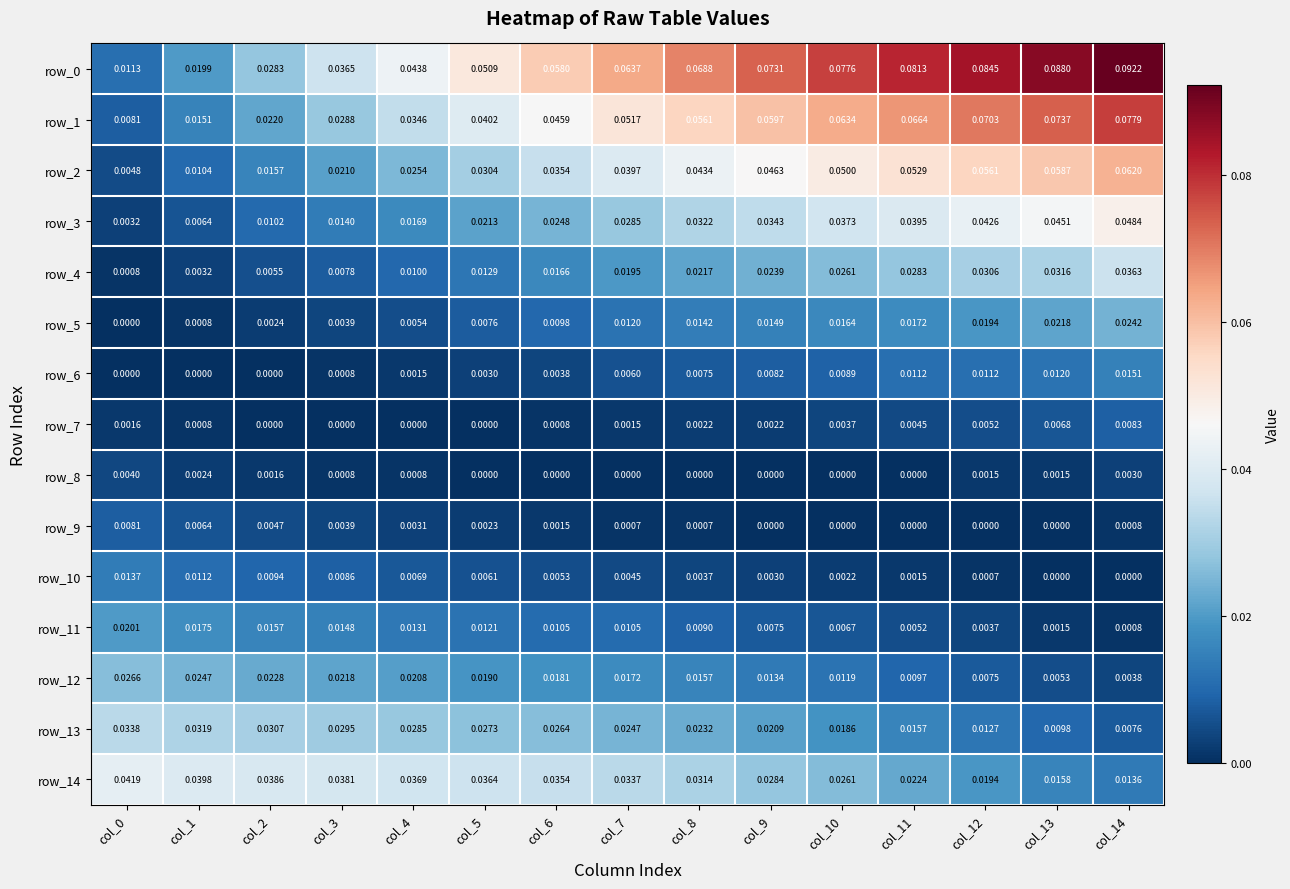

Is the value of row_2 at col_1 greater than the value of row_3 at col_12?

No